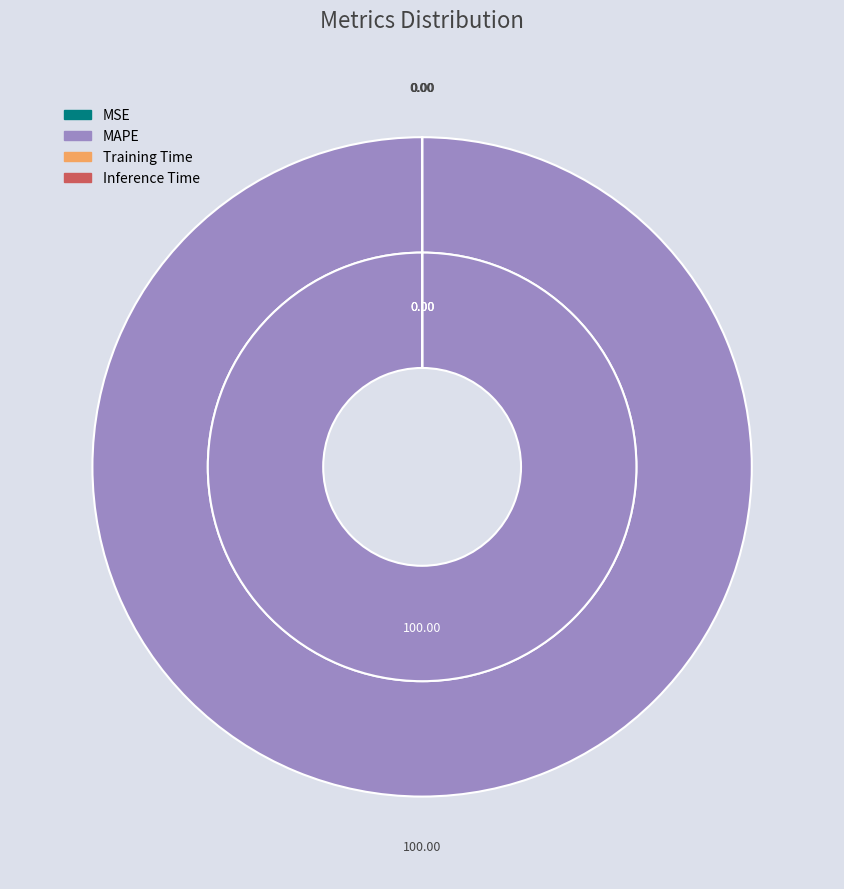

Is it true that MAPE is 100% of the pie?

True